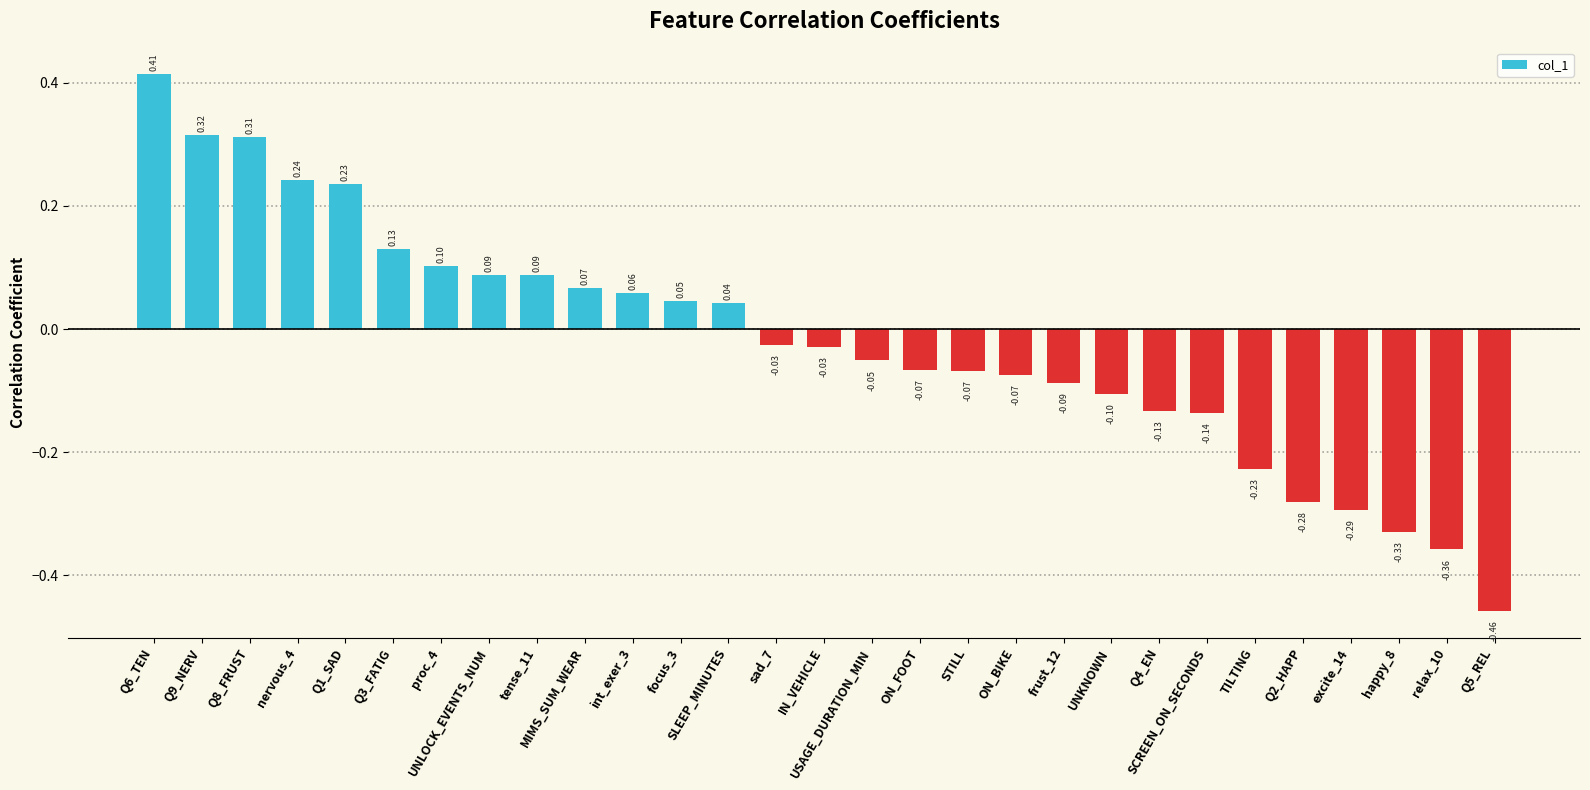

Which has a higher value, Q2_HAPP or STILL?

STILL